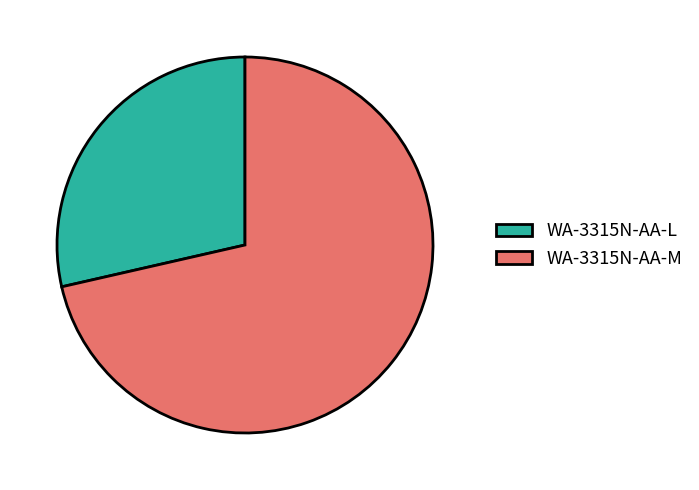

Which category has the biggest portion of the pie?

WA-3315N-AA-M